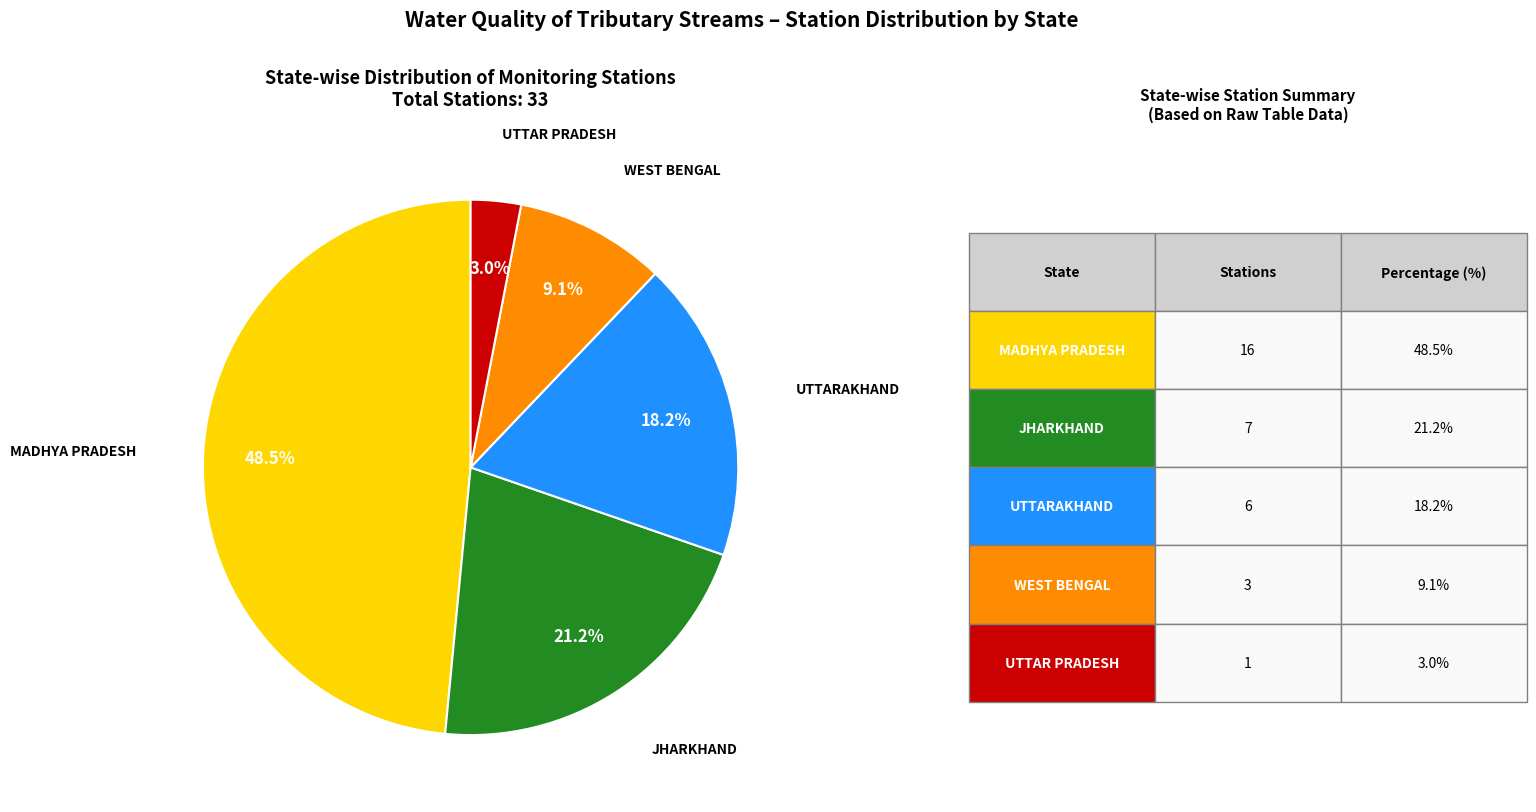

Rank the categories by value from highest to lowest.

MADHYA PRADESH, JHARKHAND, UTTARAKHAND, WEST BENGAL, UTTAR PRADESH